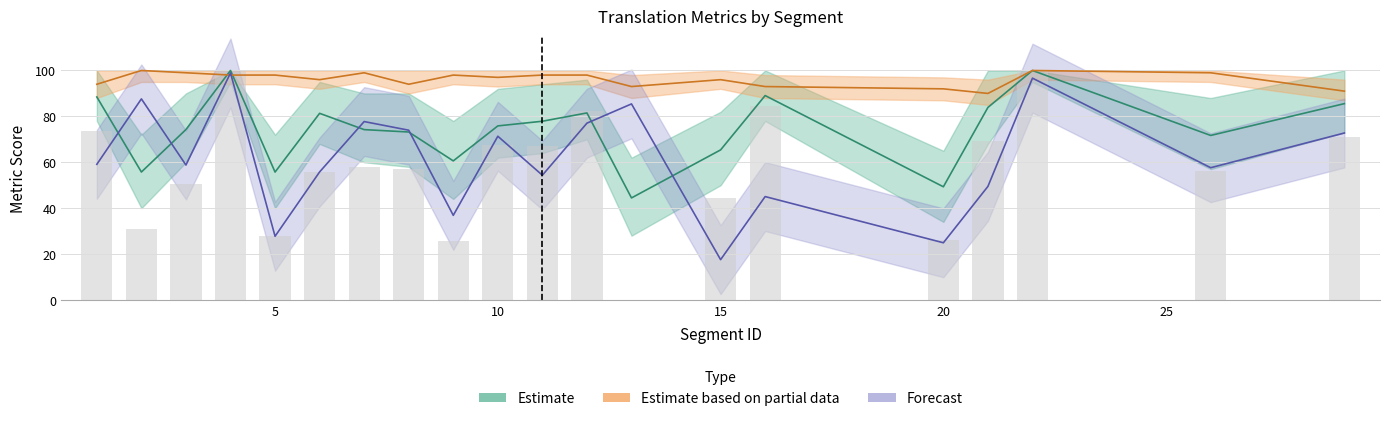

What is the sum of all metric_COMET_src values?

1228.8